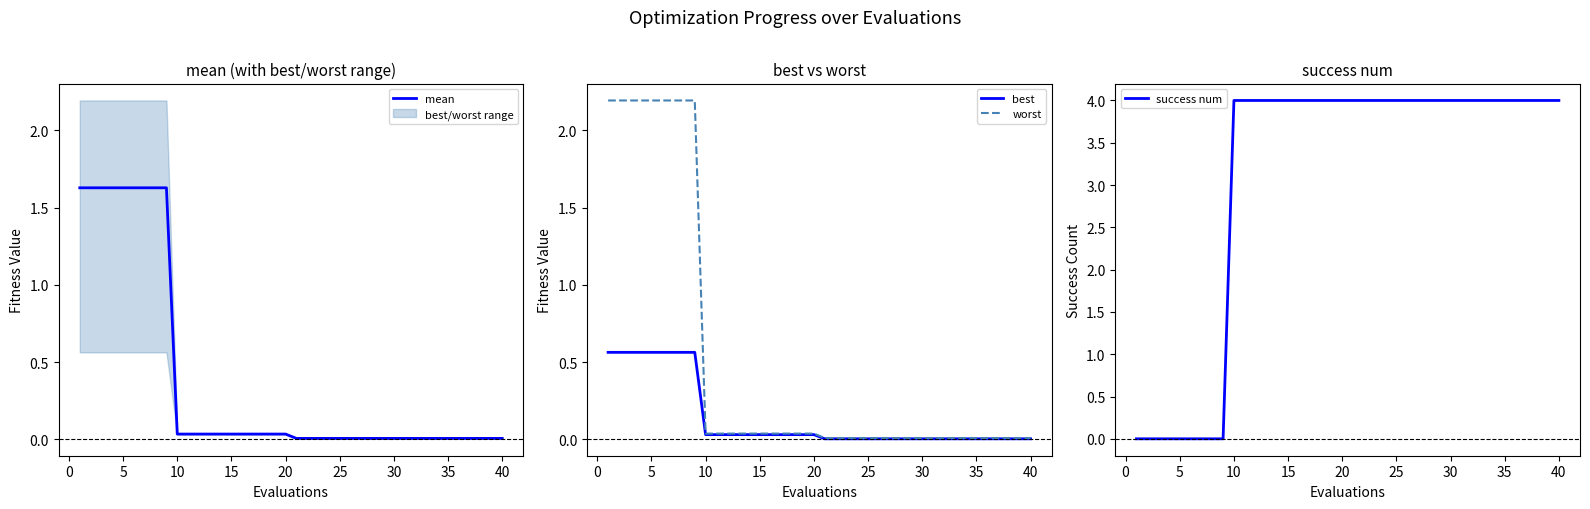

True or false: success num has more than 0 interior local peaks.

False